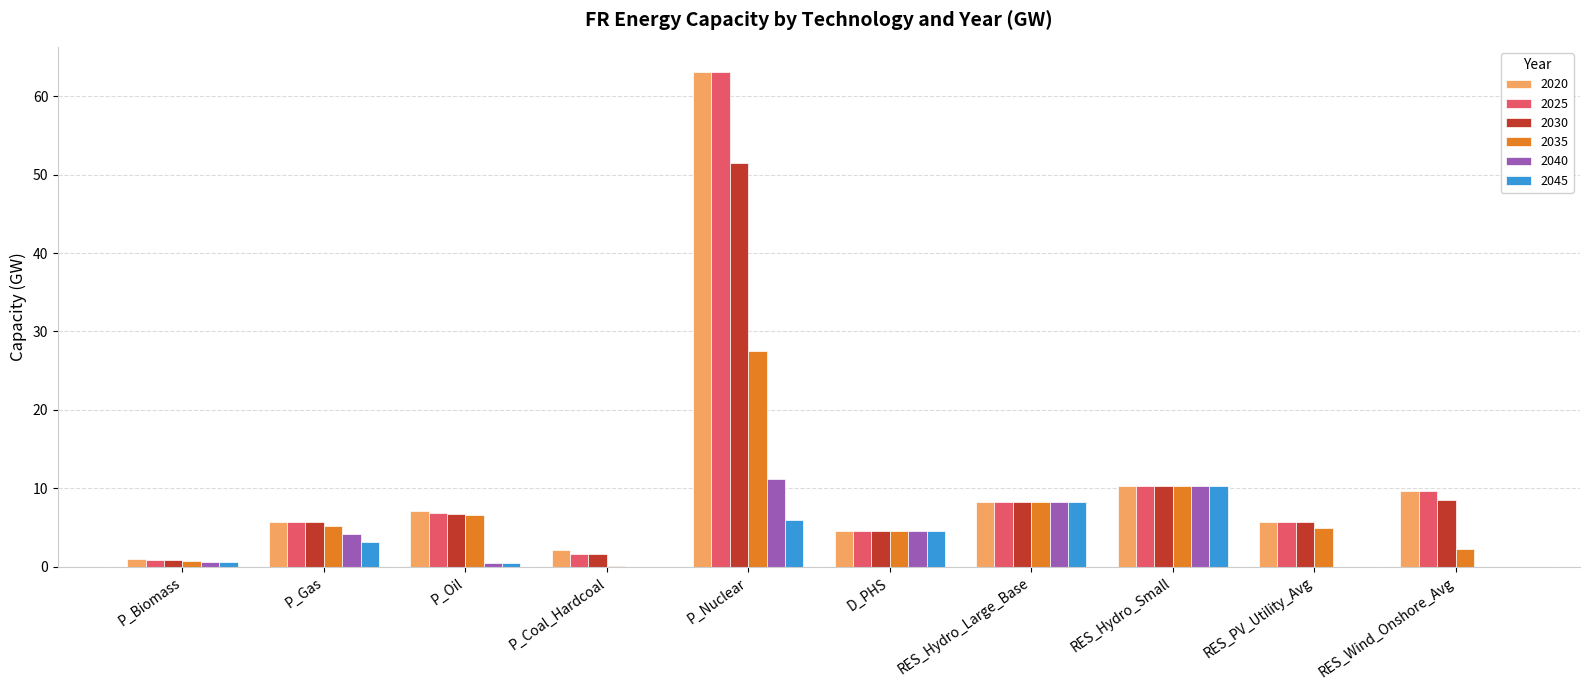

Which category has the highest value in the 2025 series?

P_Nuclear